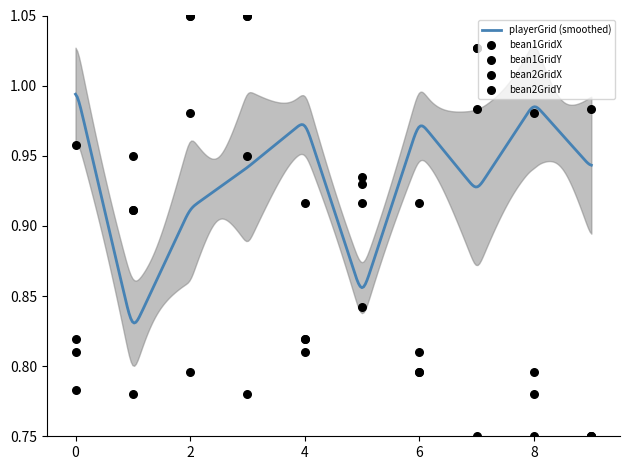

What is the total value across all series at 2?

3.9